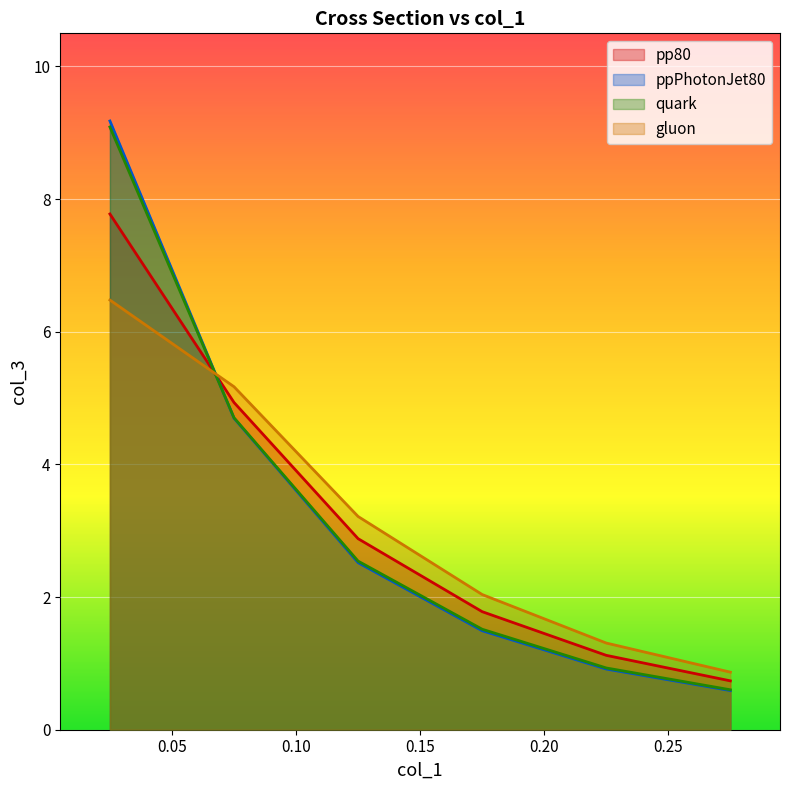

Between 0.175 and 0.075, which is larger?

0.075